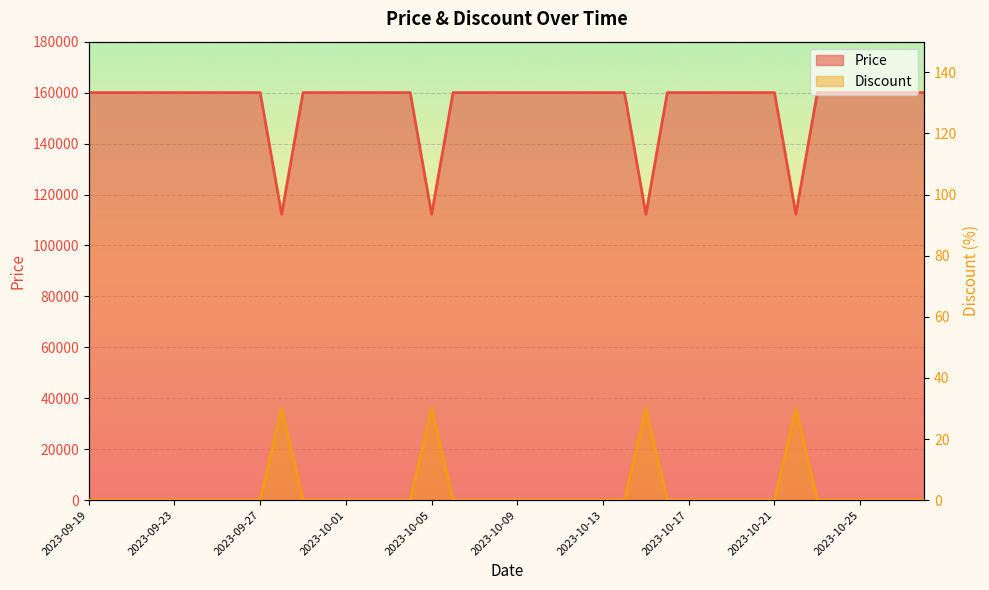

Rank the series at 2023-10-14 from lowest to highest value.

Discount, Price